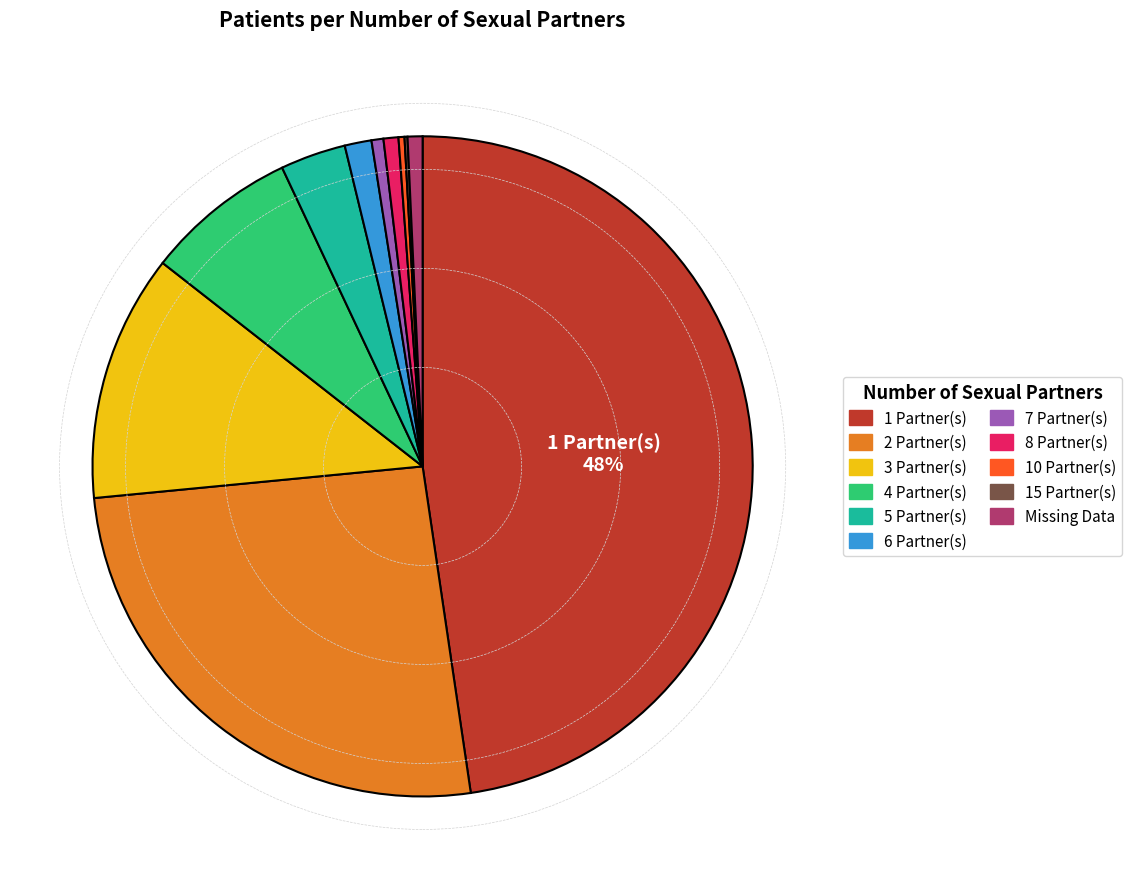

Is there any slice that represents more than half of the pie?

No